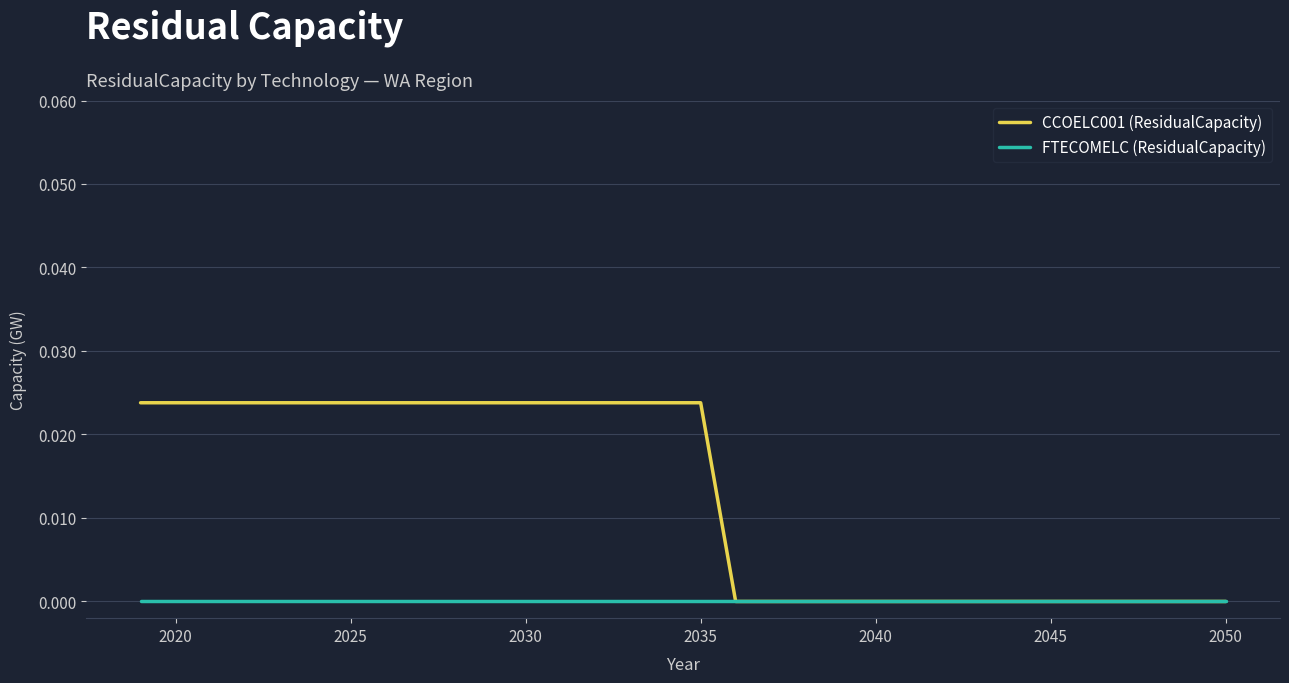

Which series has the widest spread of values?

CCOELC001 (ResidualCapacity)